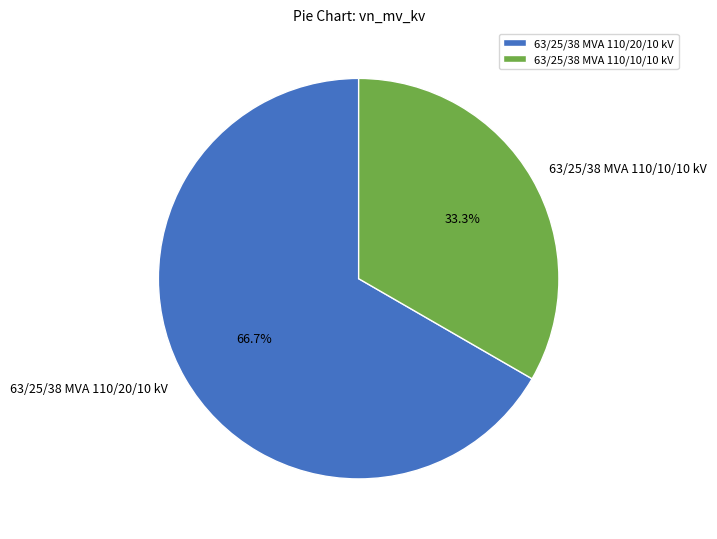

To the nearest percent, what is the difference between the largest and smallest slice percentages?

33%